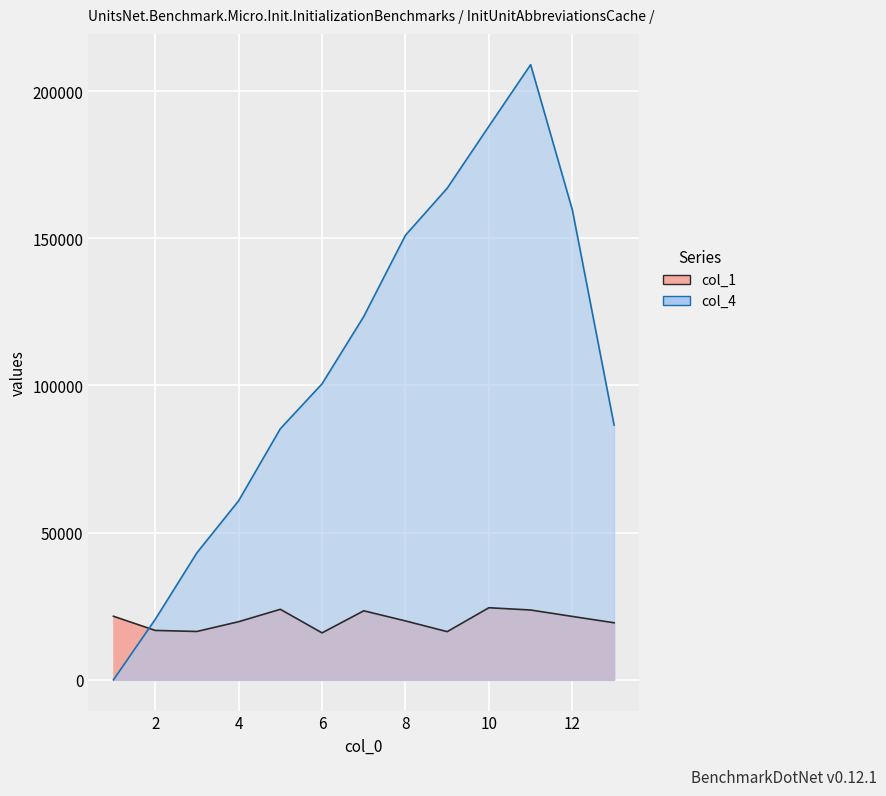

Where do col_4 and col_1 first cross each other?

1.0 and 2.0